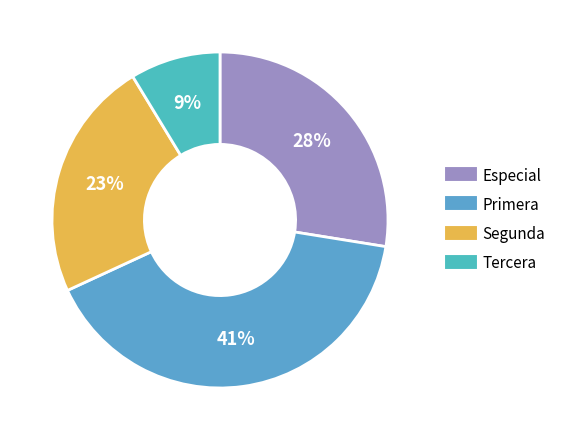

To the nearest percent, what is the difference between the Especial and Primera slice percentages?

13%